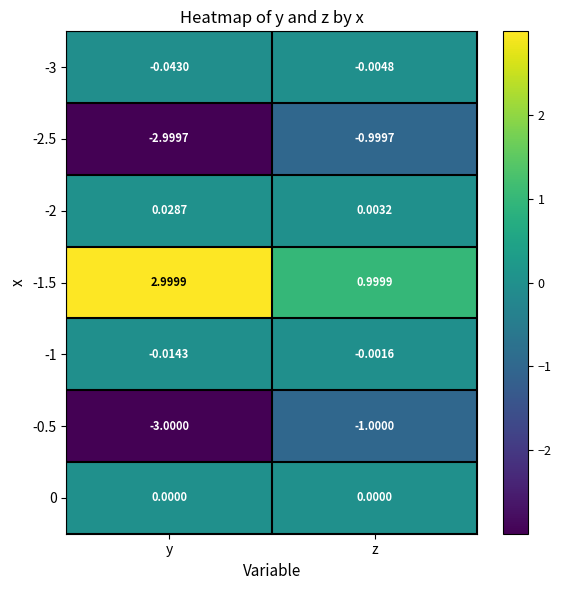

Where is -1.5 nearest to the value 1?

z